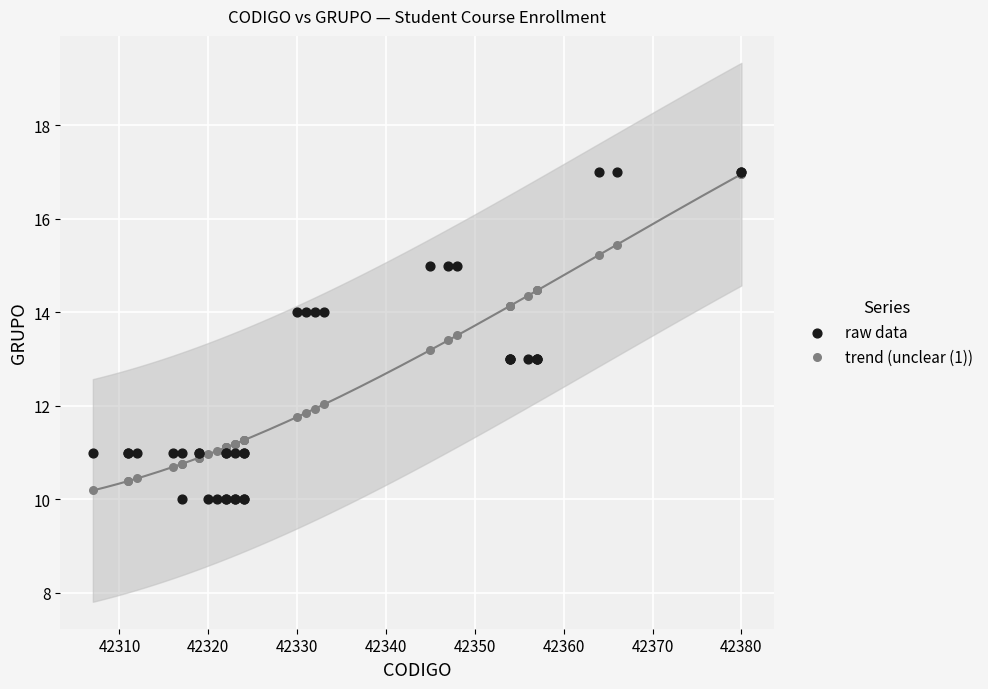

What are all the series names shown in the legend?

raw data, trend (unclear (1))